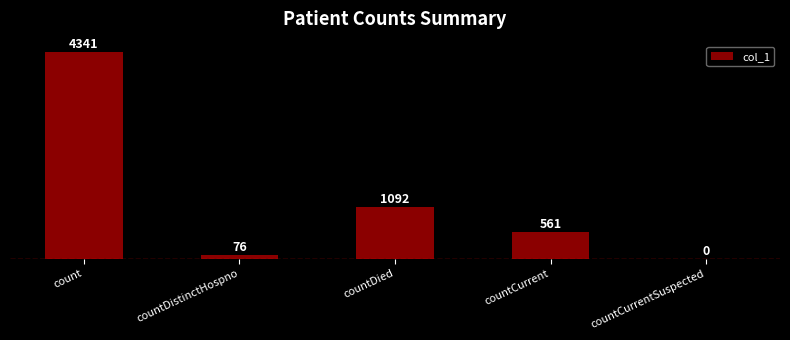

Which label corresponds to the largest value in the chart?

count